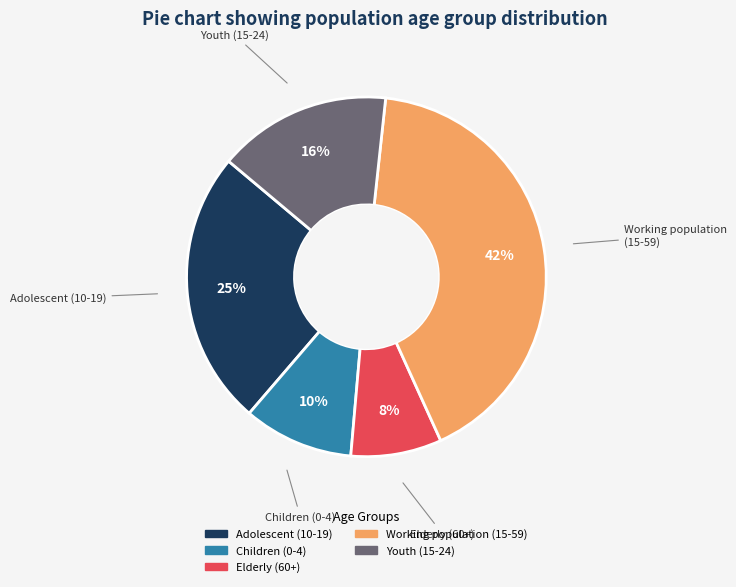

Which category has the smallest portion of the pie?

Elderly (60+)